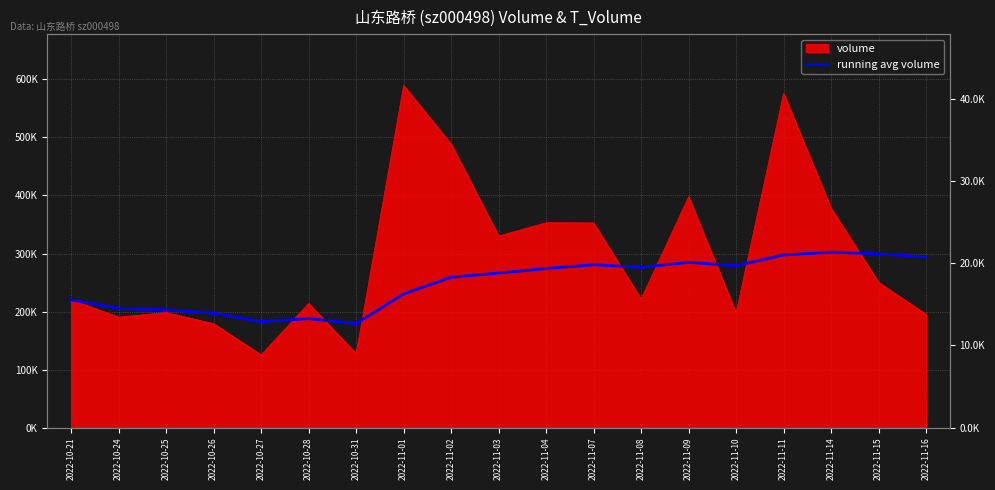

The value at 2022-10-31 is 179207.0. True or false?

True